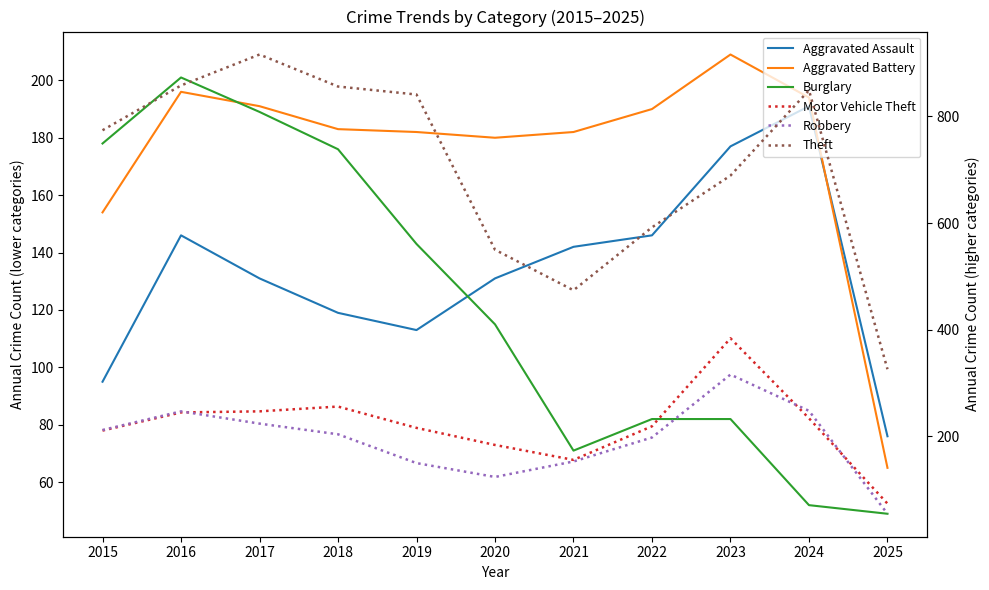

Count the number of categories in the chart.

11